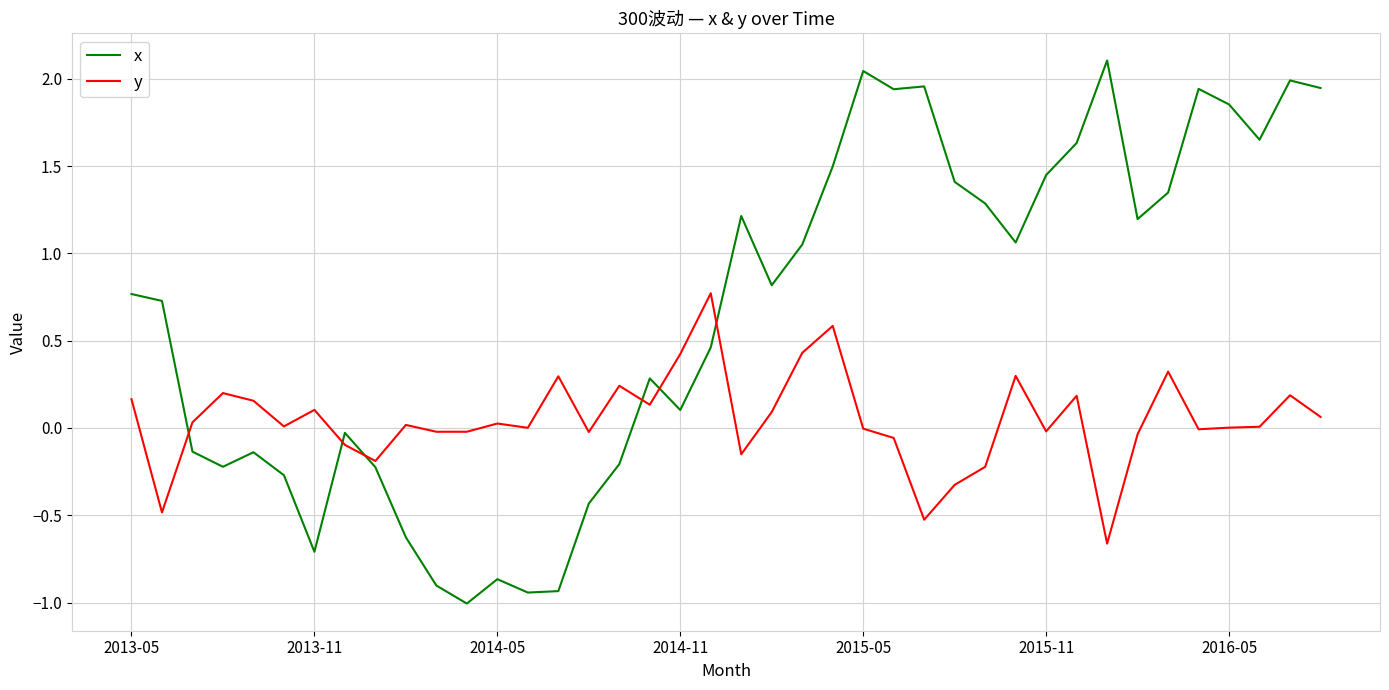

What is the minimum value shown in the chart?

-1.0